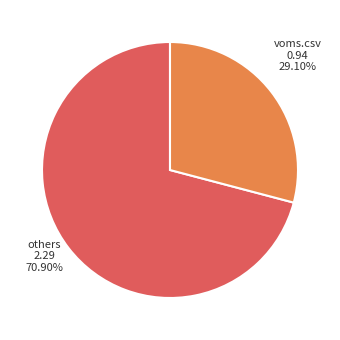

Does any single category account for the majority?

Yes